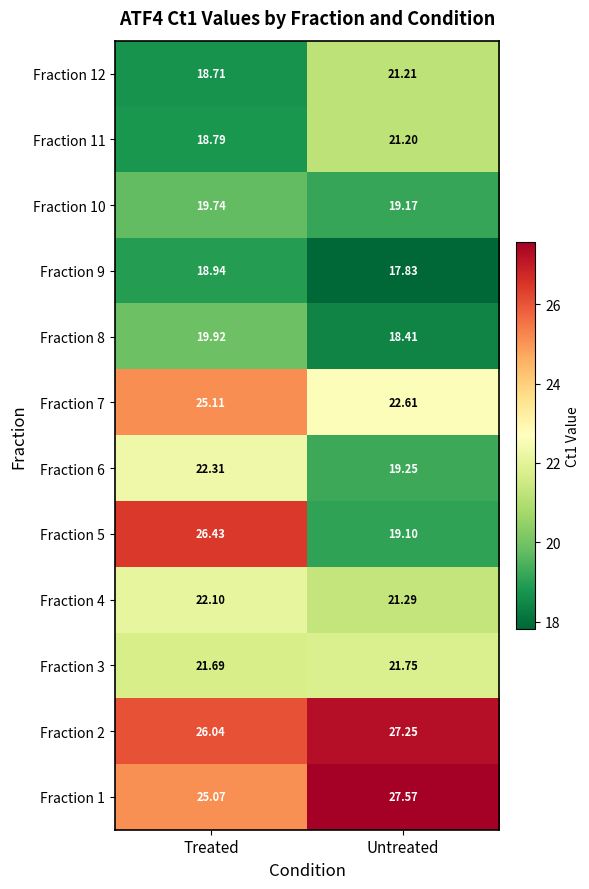

List the series in order of their peak value, lowest first.

Fraction 9, Fraction 10, Fraction 8, Fraction 11, Fraction 12, Fraction 3, Fraction 4, Fraction 6, Fraction 7, Fraction 5, Fraction 2, Fraction 1